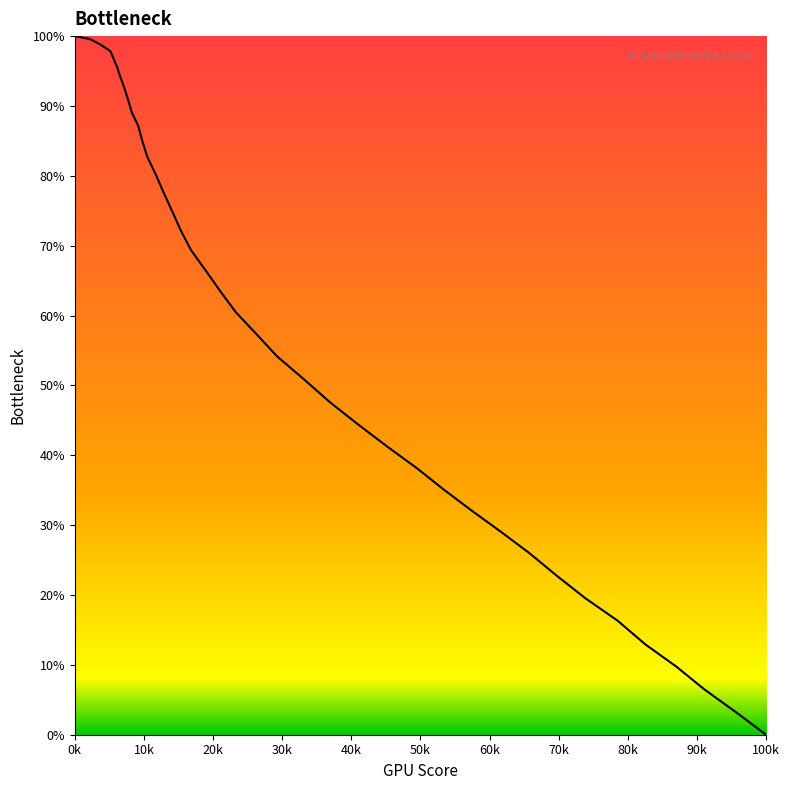

What is the difference between the maximum and minimum values?

100.0